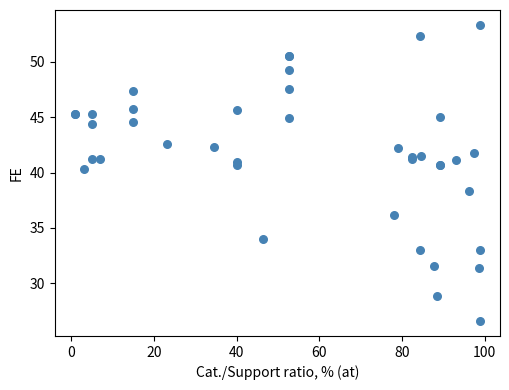

What Y value in the scatter plot is closest to 39?

38.3